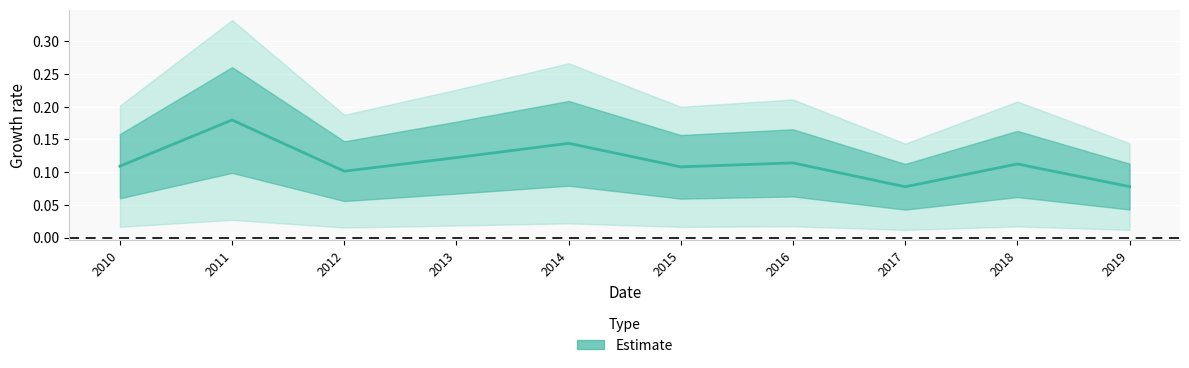

What is the value of the 1st point from the left?

0.1